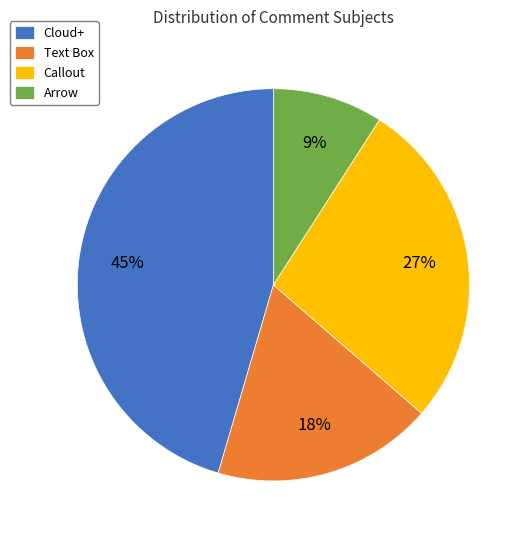

Is it true that Text Box is 4% of the pie?

False